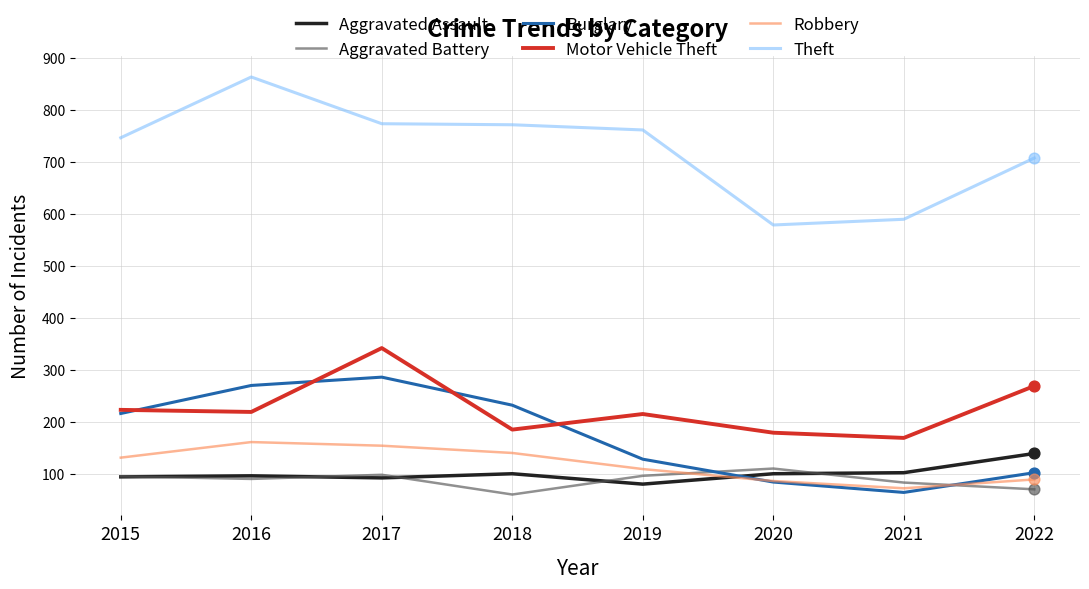

Which series changed the most between 2017 and 2020?

Burglary